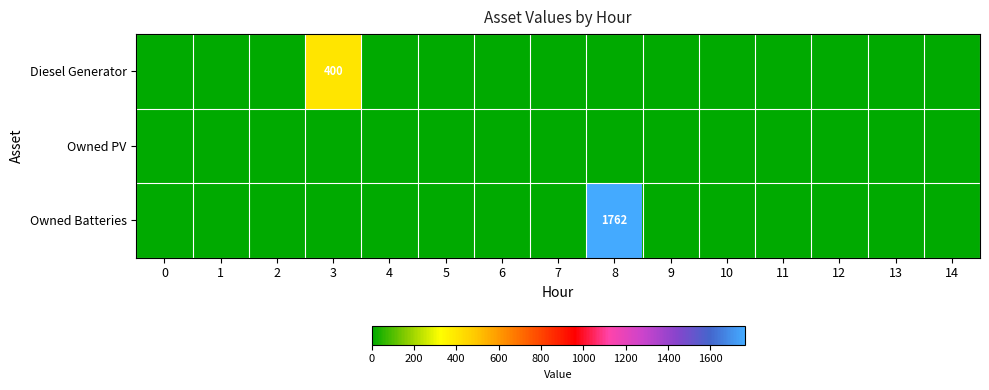

Which series has the widest spread of values?

Owned Batteries